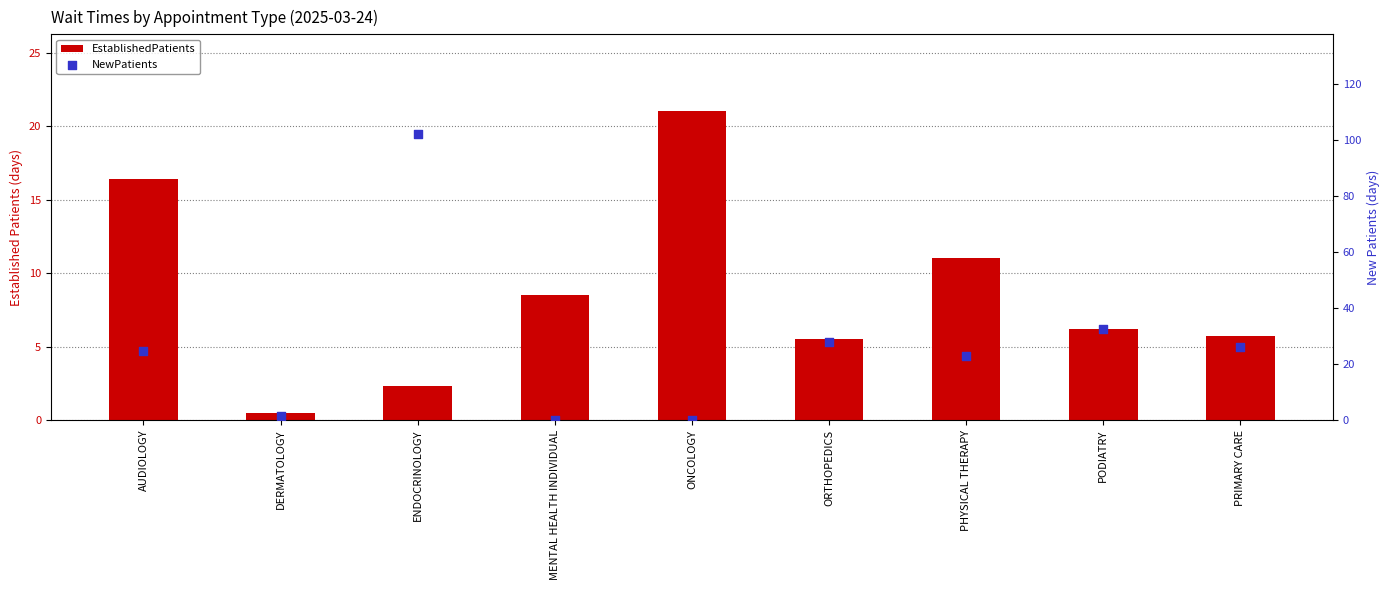

Is the value of EstablishedPatients at MENTAL HEALTH INDIVIDUAL greater than the value of NewPatients at ONCOLOGY?

Yes